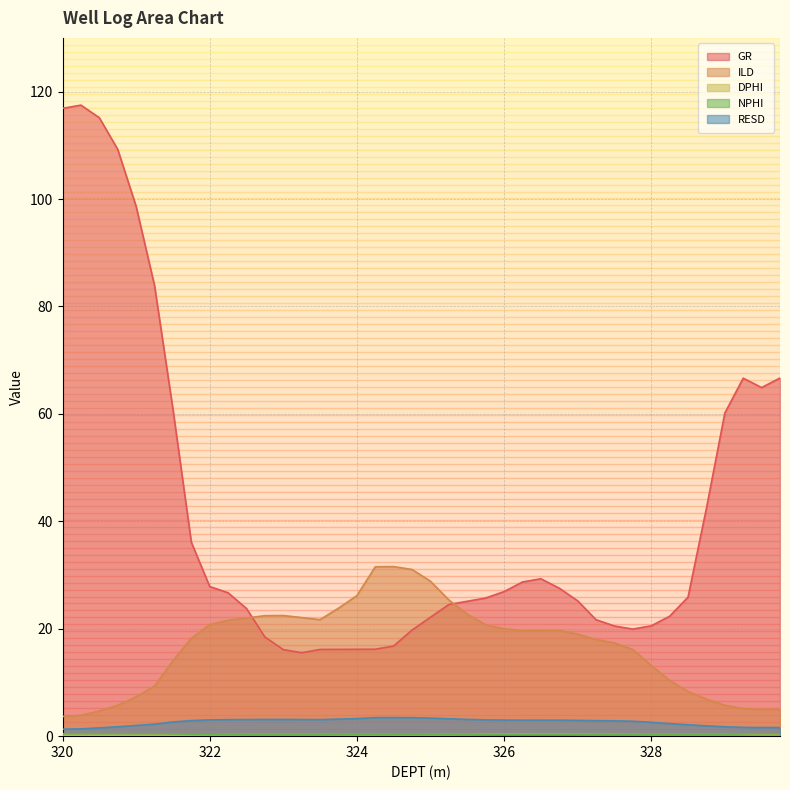

Between 320.75 and 329.75, which series saw the biggest shift?

GR